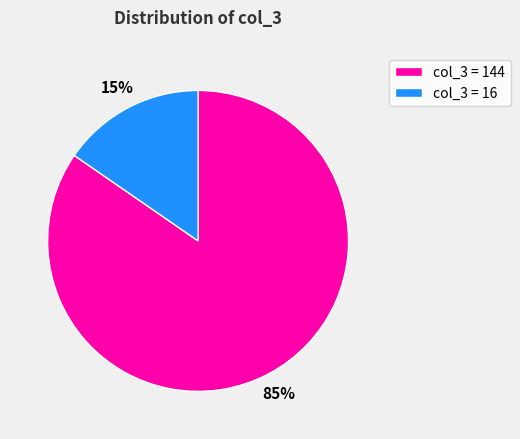

Between col_3 = 16 and col_3 = 144, which is larger?

col_3 = 144